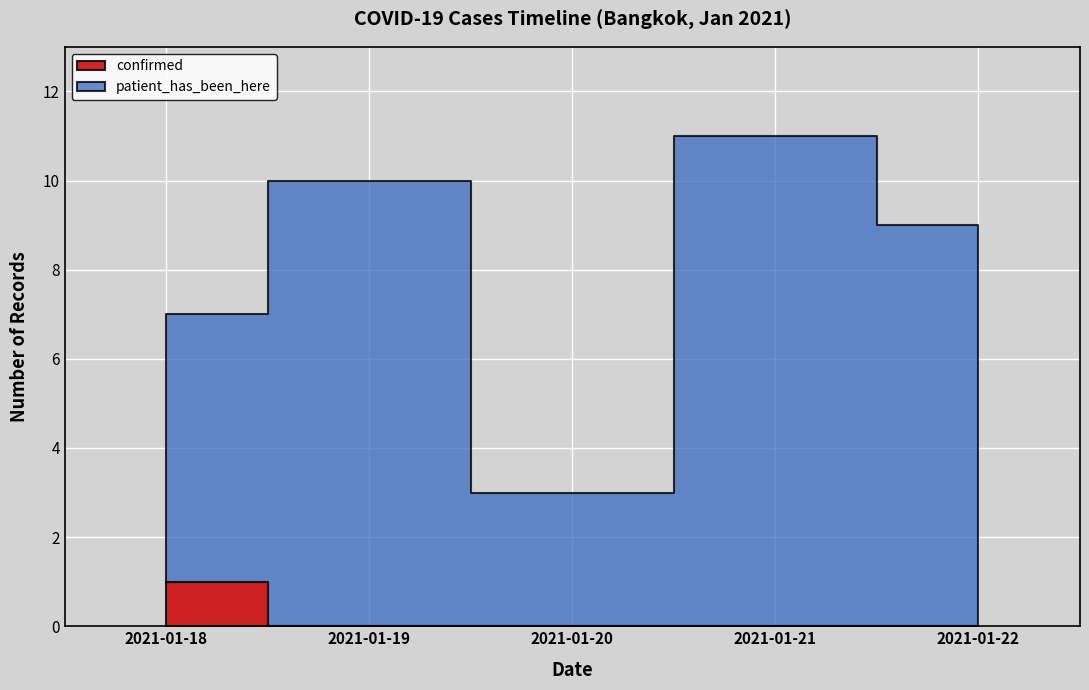

How many lines are shown in the chart?

2